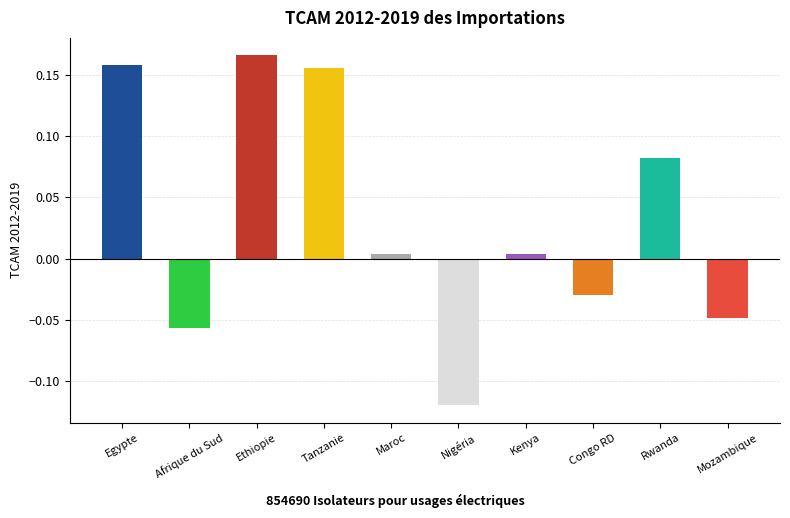

At which category does the chart reach its peak across all series?

Ethiopie